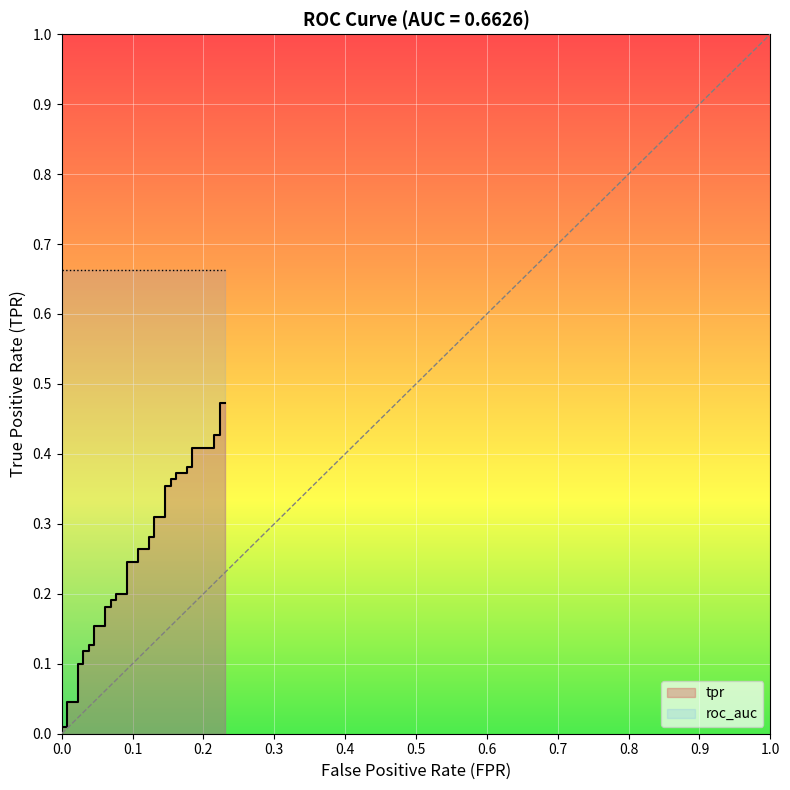

The chart shows a value of 0.0 at 0.5. True or false?

False